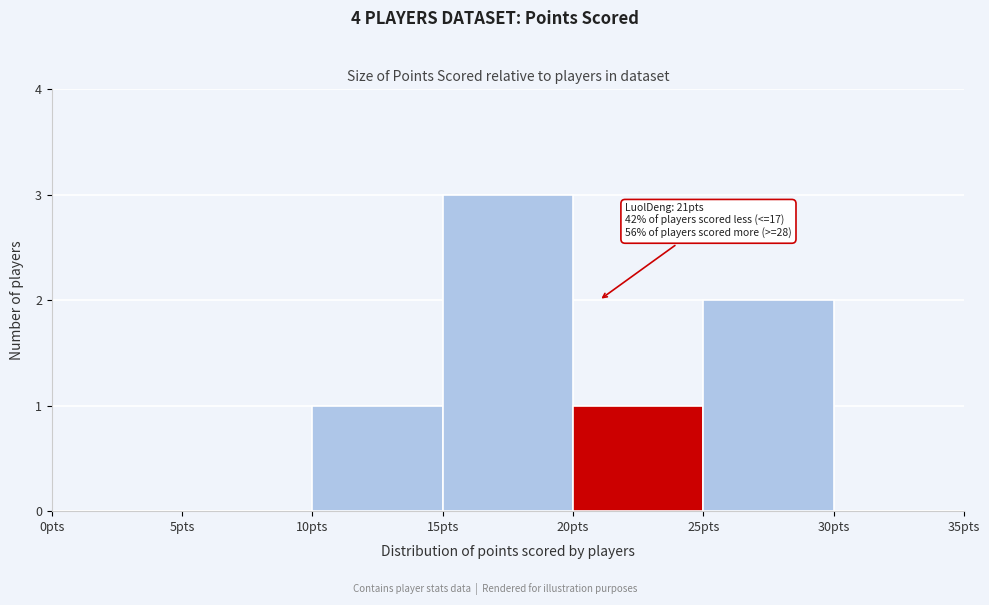

Which range on the x-axis has the tallest bar?

15 to 20